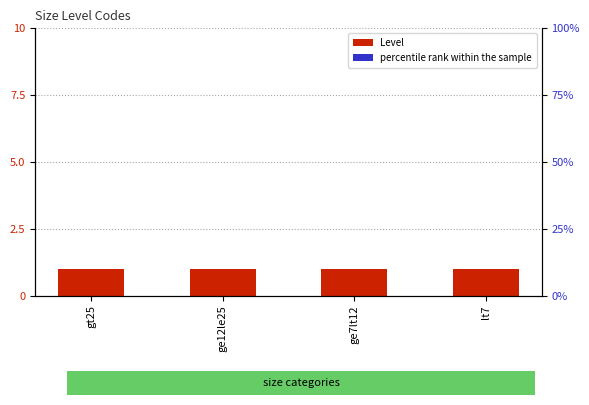

Between ge12le25 and lt7, which series saw the biggest shift?

Level